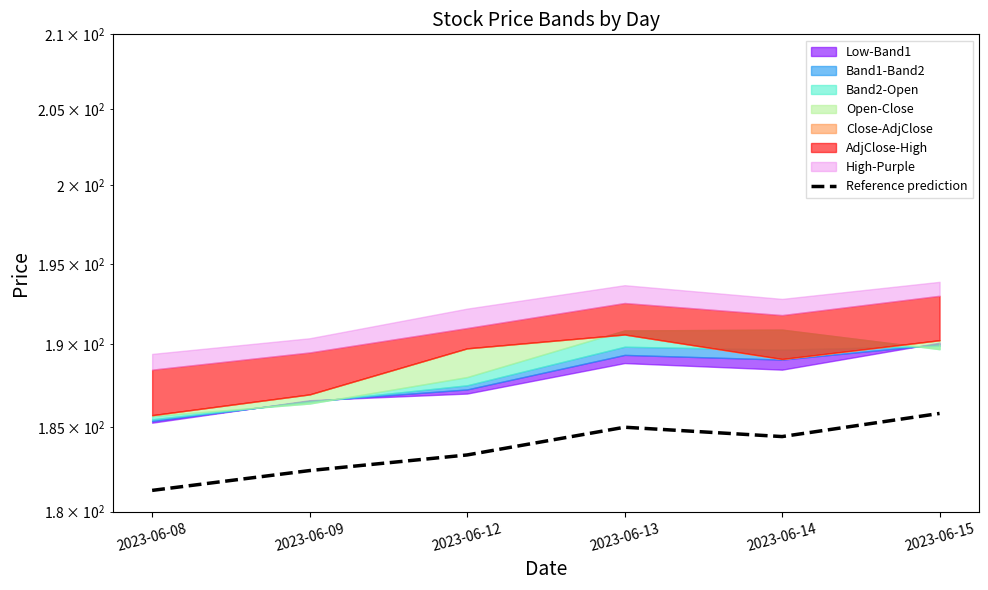

Reading left to right, list all the values displayed in this chart.

2023-06-08=181.2	2023-06-09=182.4	2023-06-12=183.3	2023-06-13=185.0	2023-06-14=184.4	2023-06-15=185.8